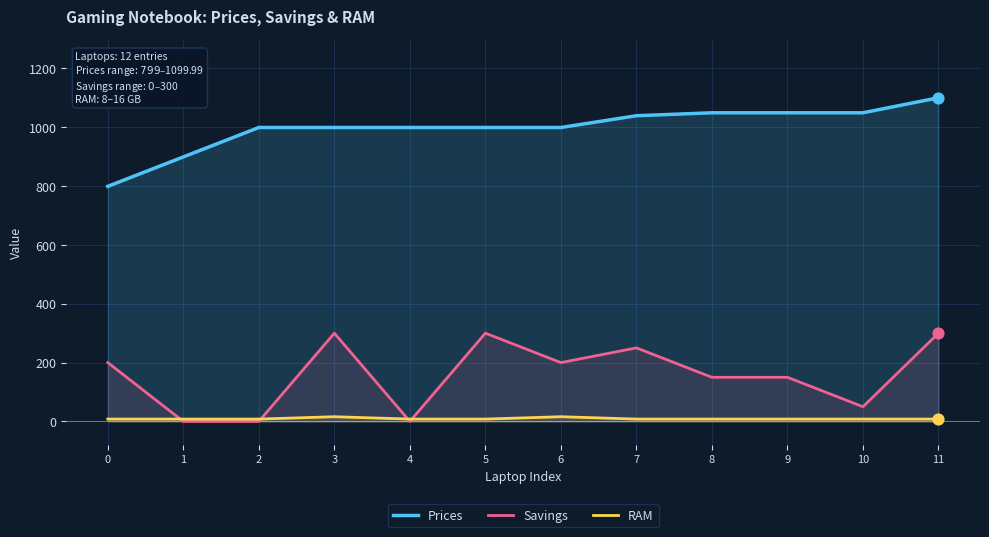

At which category is the sum across all series the highest?

11